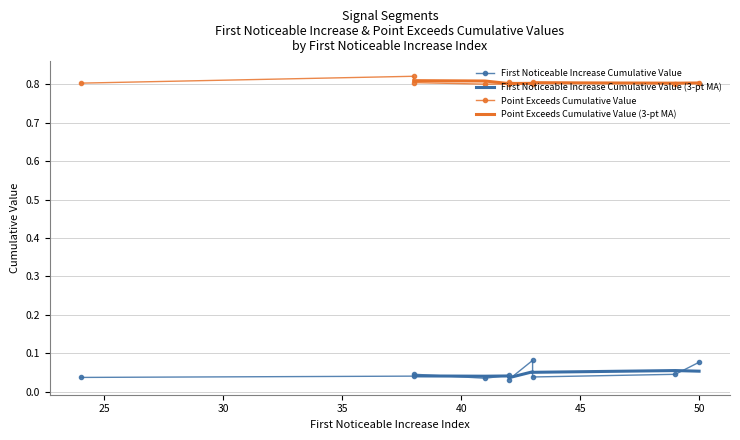

List the series in order of their overall mean, highest first.

Point_Exceeds_Cumulative_Value, First_Noticeable_Increase_Cumulative_Value